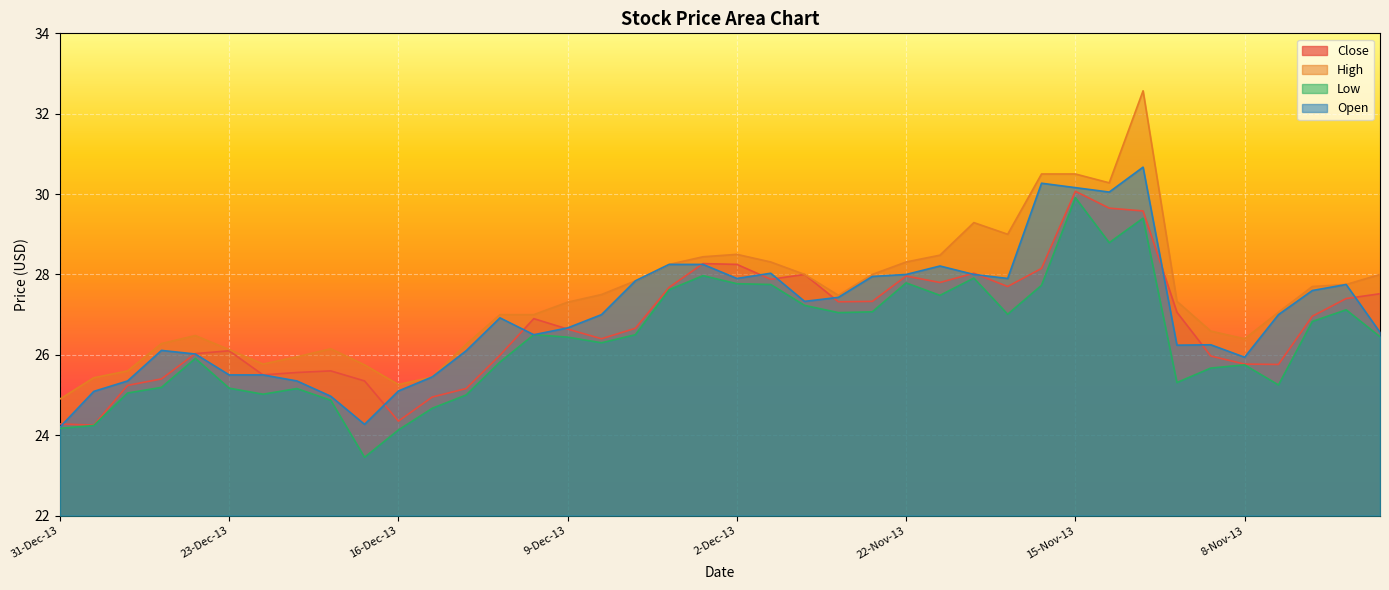

What is the label of the 33rd point from the right?

19-Dec-13